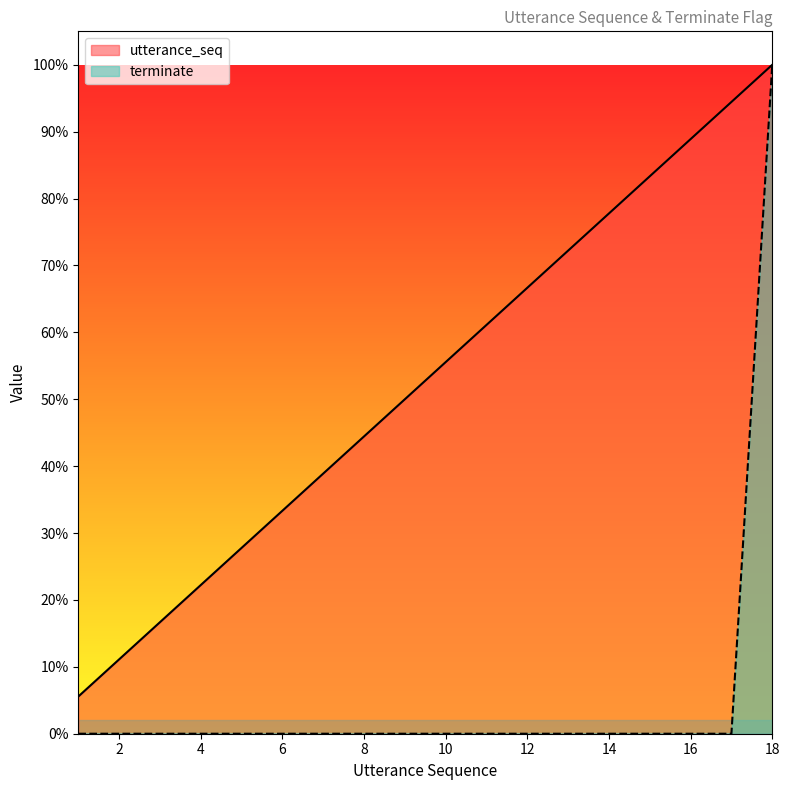

True or false: utterance_seq has a value of 8 at 8.

True